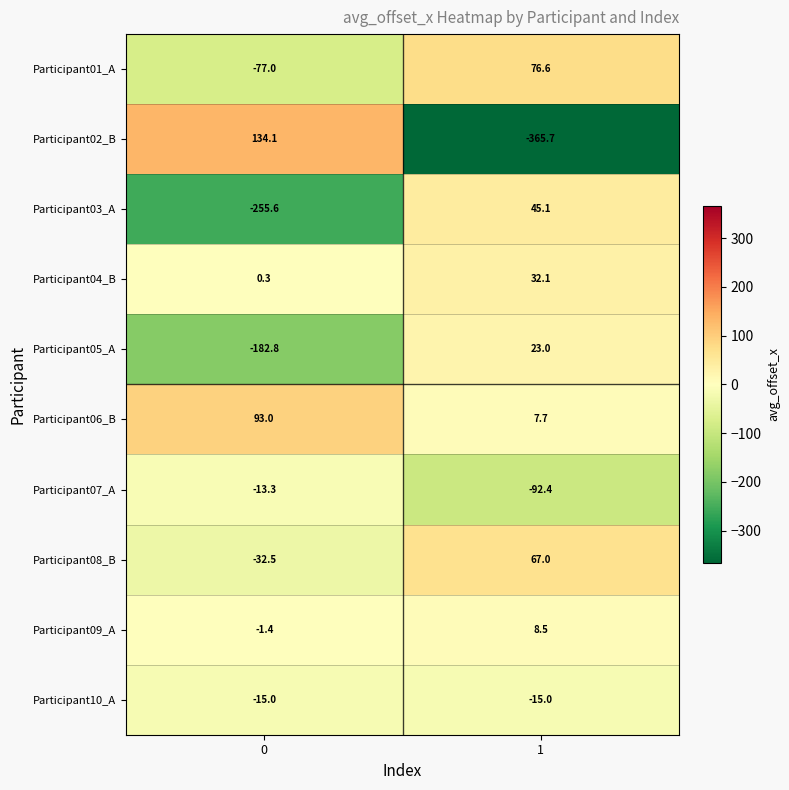

The Participant09_A series shows 5.6 at 1. True or false?

False